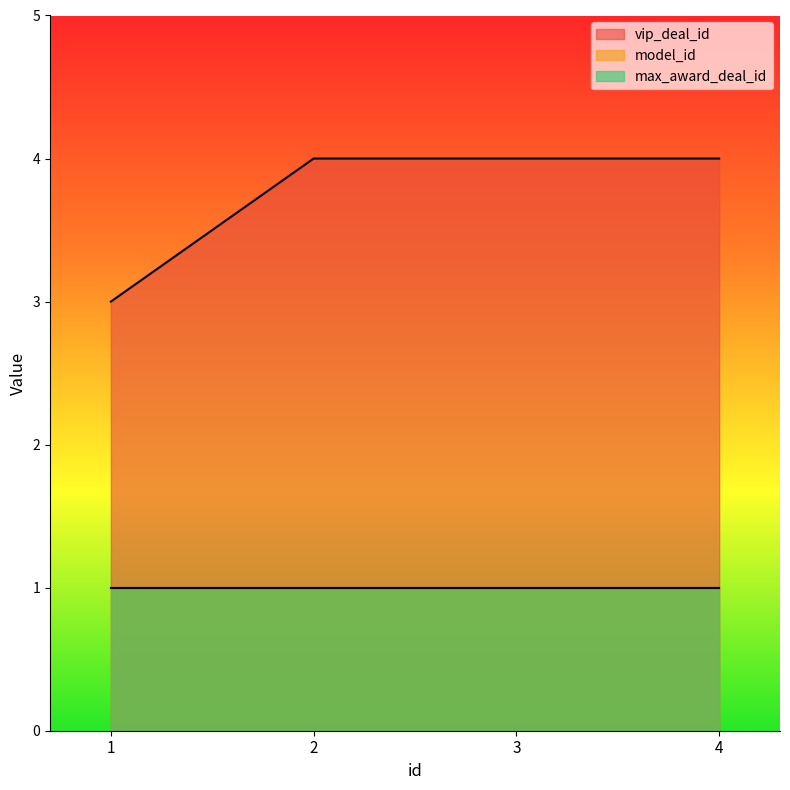

List the series in order of their peak value, highest first.

vip_deal_id, model_id, max_award_deal_id